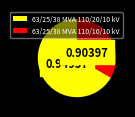

Does 63/25/38 MVA 110/20/10 kV represent more than half of the total?

Yes